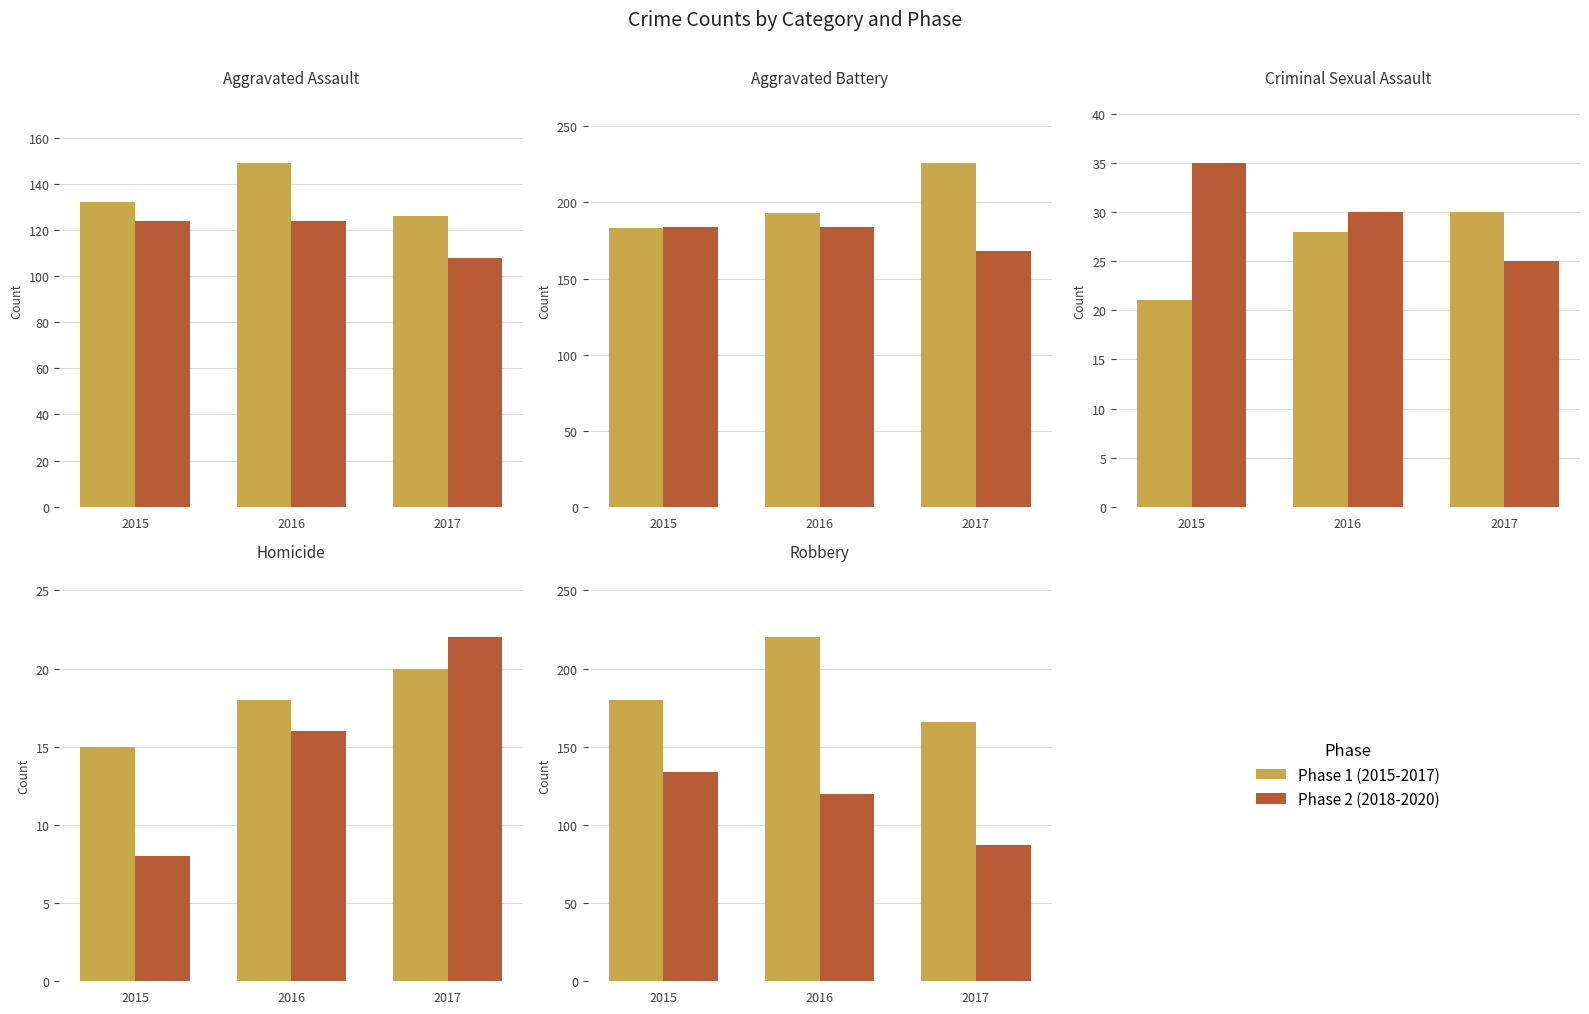

Where does the Phase 1 series first go above 180?

2016